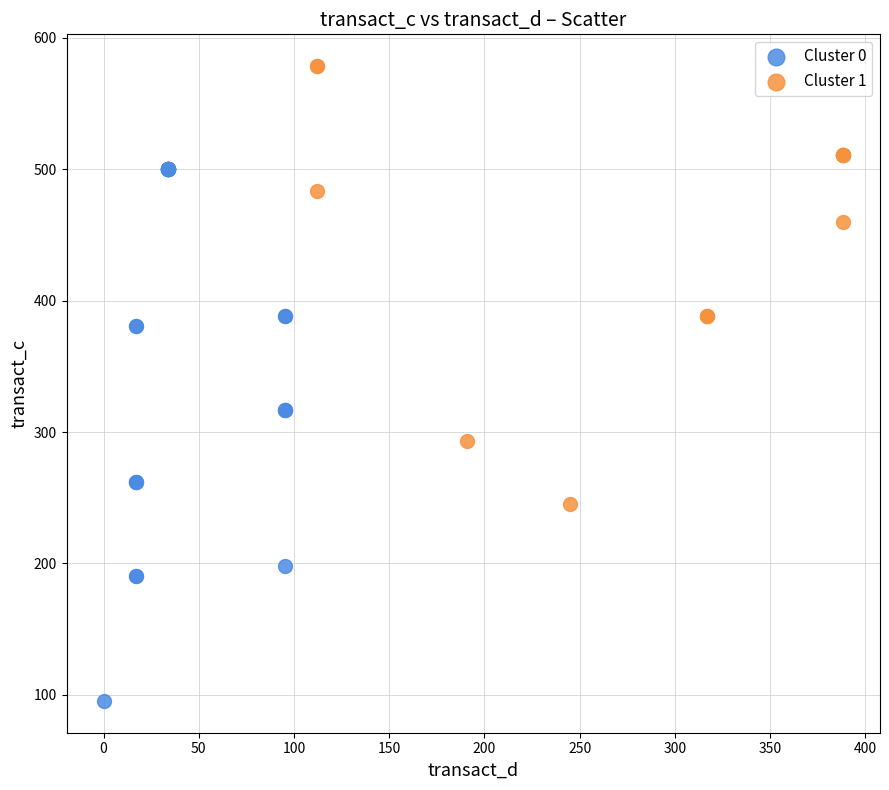

What are all the series names shown in the legend?

Cluster 0, Cluster 1